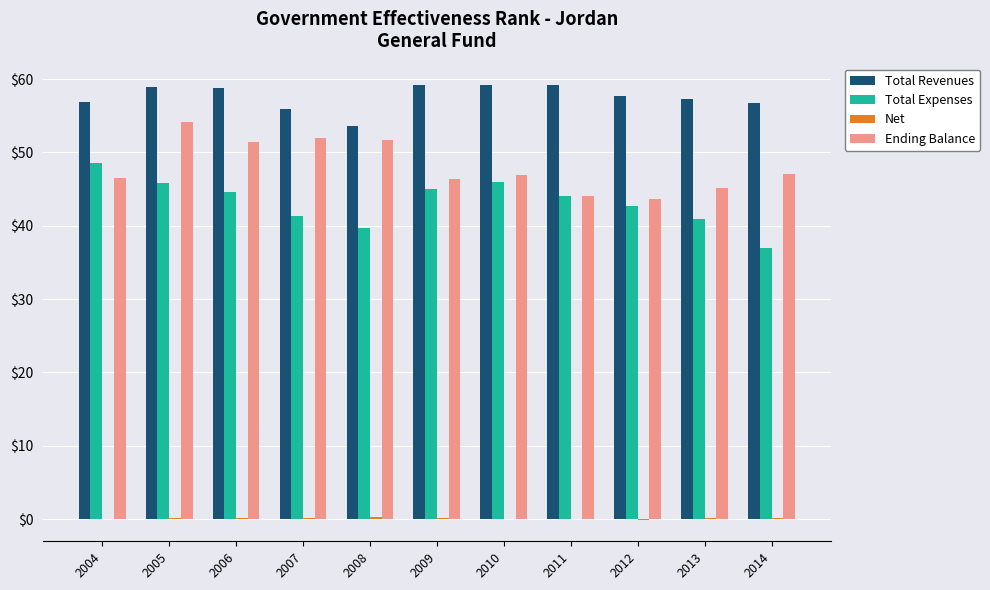

Between 2005 and 2010, which series saw the biggest shift?

Ending Balance